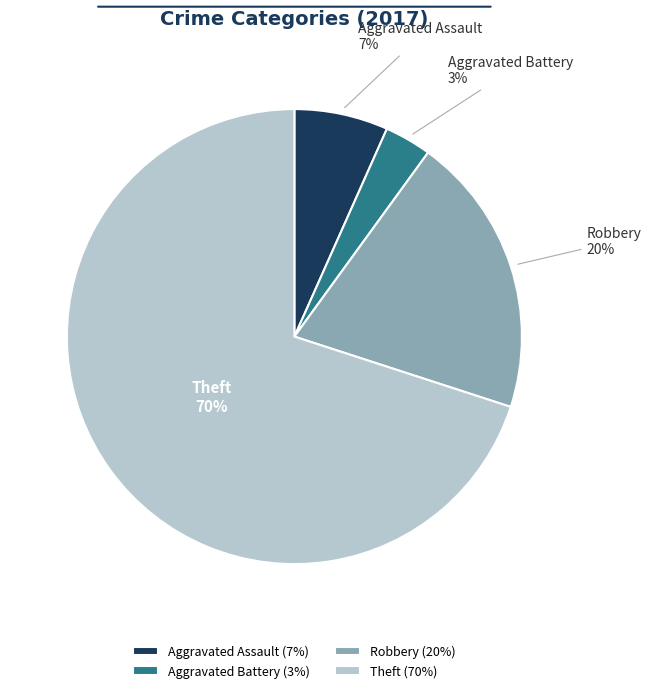

Between Aggravated Assault and Theft, which is larger?

Theft